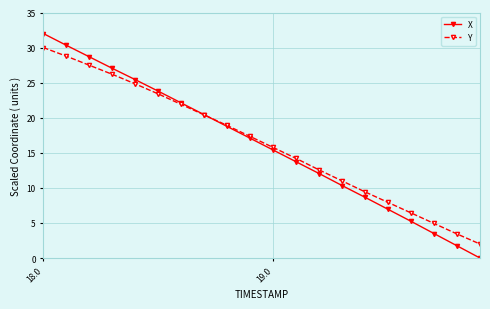

Rank the series by their maximum value, from highest to lowest.

X, Y